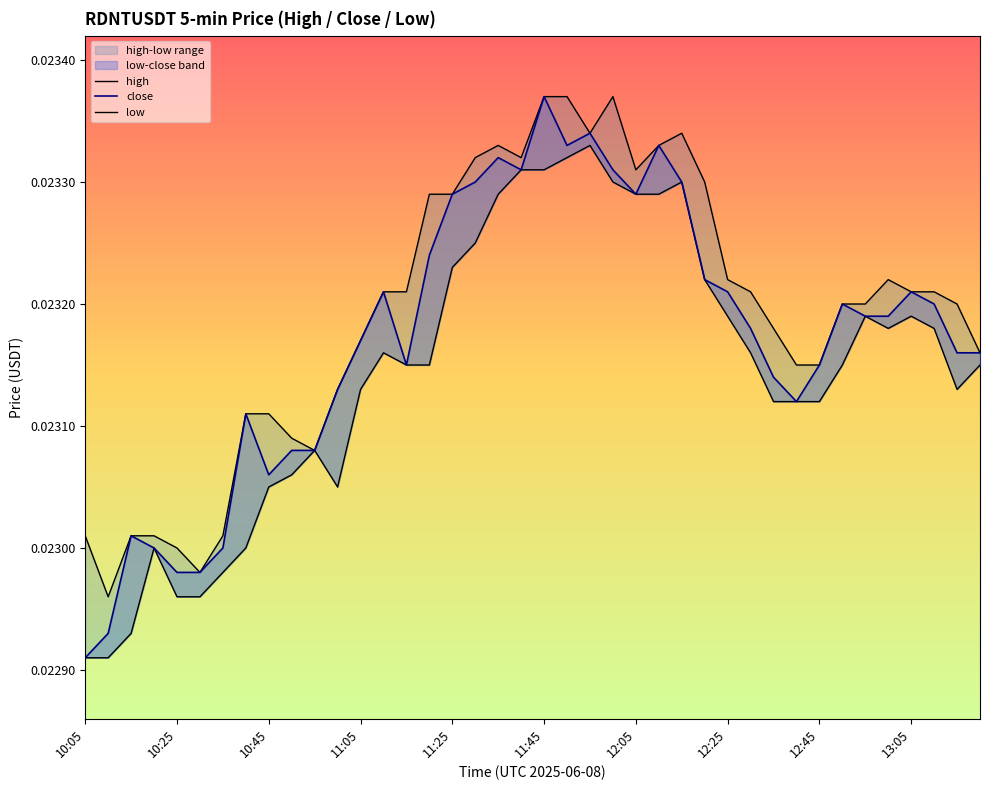

What is the total value across all series at 17?

0.1